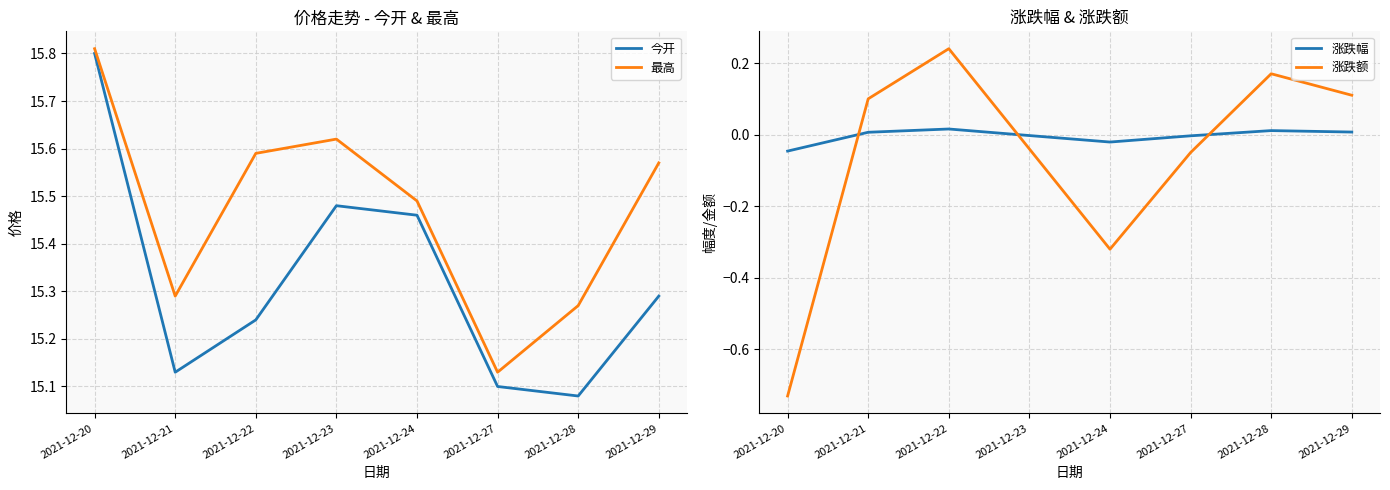

List the labels in order of 涨跌幅 value, smallest first.

2021-12-20, 2021-12-24, 2021-12-27, 2021-12-23, 2021-12-21, 2021-12-29, 2021-12-28, 2021-12-22